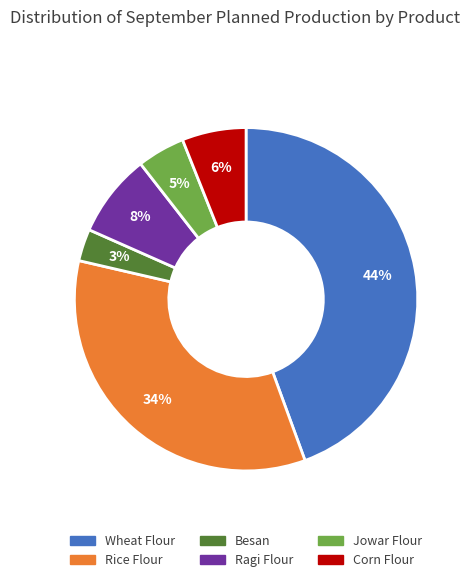

Is it true that Jowar Flour is 5% of the pie?

True